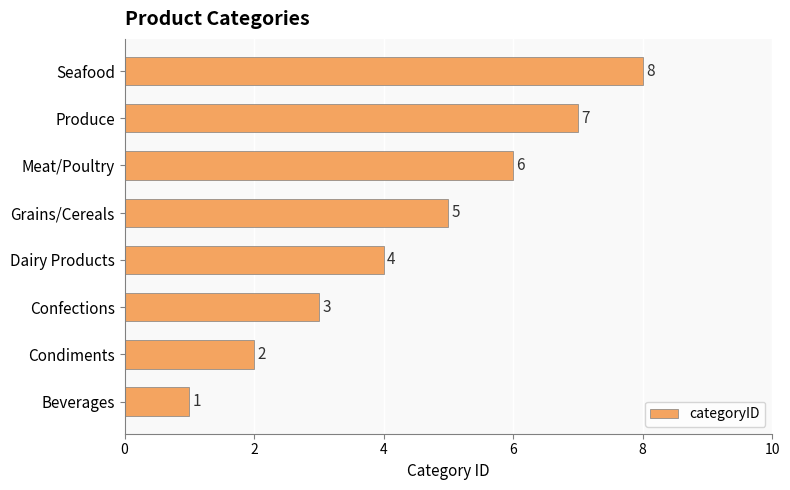

How many bars are there in total?

8